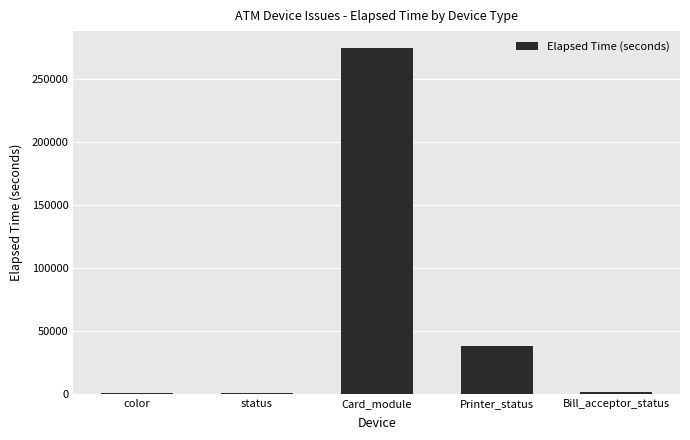

Is it true that the value at Card_module is 75533?

False